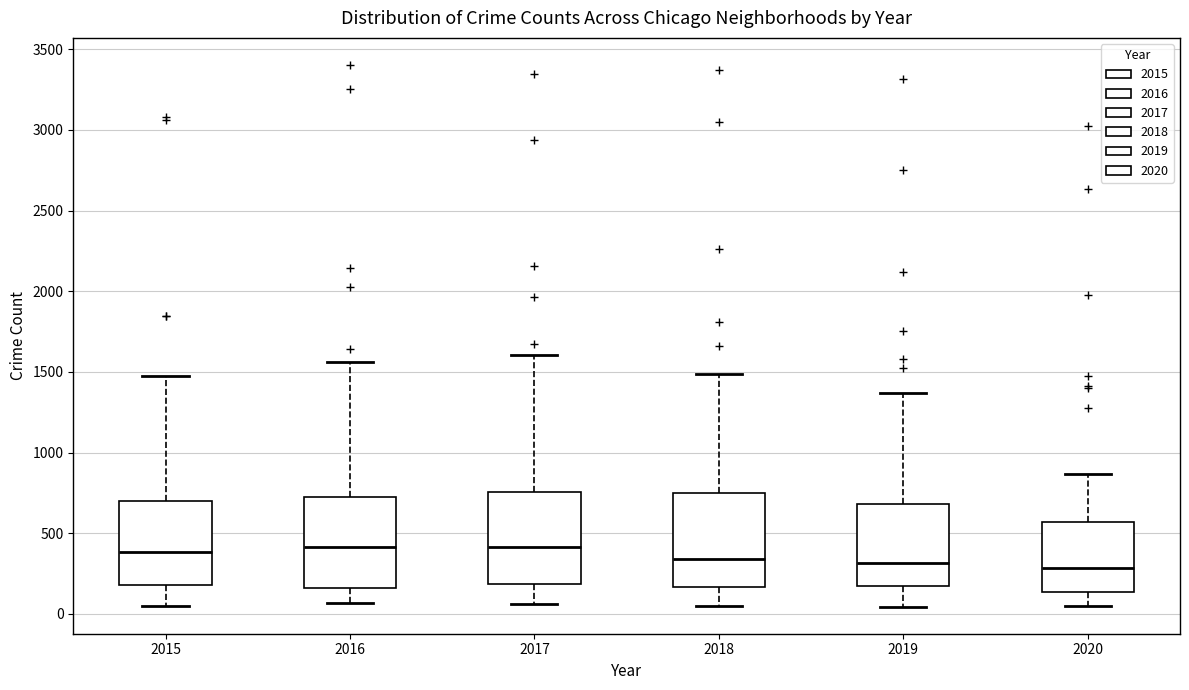

Reading left to right, read every box against the y-axis: the position of its median line, the range the box covers, and the ends of its whiskers. The values are not printed on the chart, so give them approximately, as read against the axis.

2015: median 400, box 200 to 700, whiskers 50 to 1450
2016: median 400, box 150 to 750, whiskers 50 to 1550
2017: median 400, box 200 to 750, whiskers 50 to 1600
2018: median 350, box 150 to 750, whiskers 50 to 1500
2019: median 300, box 150 to 700, whiskers 50 to 1350
2020: median 300, box 150 to 550, whiskers 50 to 850